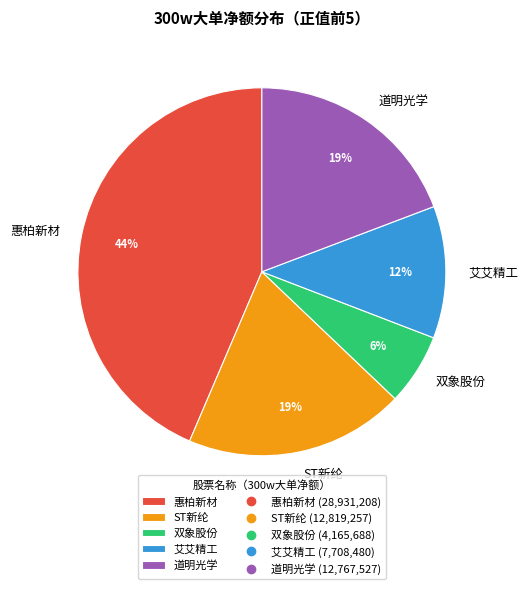

Combined, do ST新纶 and 双象股份 account for over 50%?

No